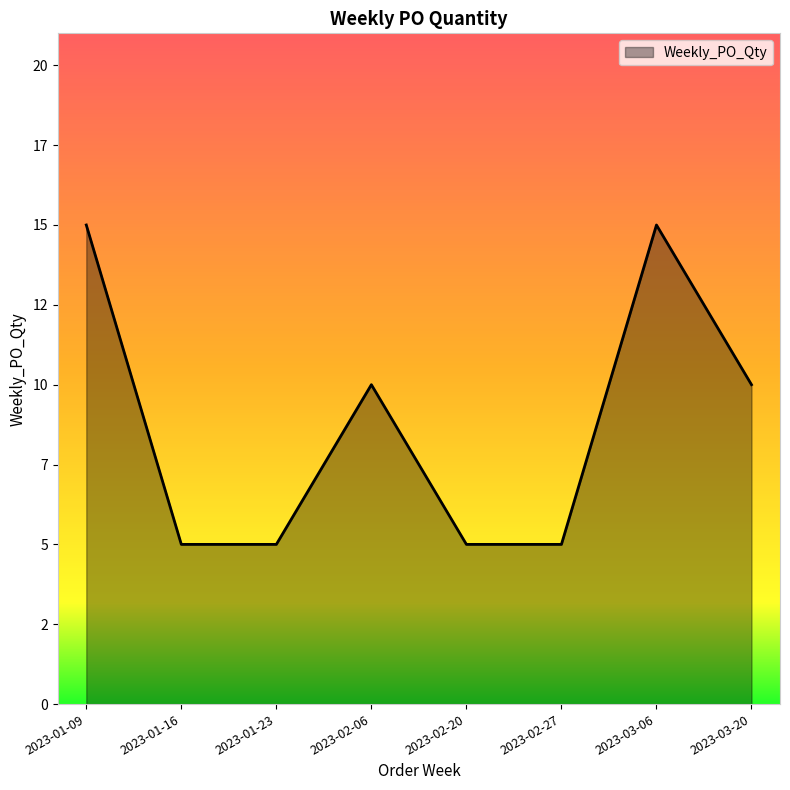

Between 2023-02-20 and 2023-01-23, which is larger?

2023-02-20